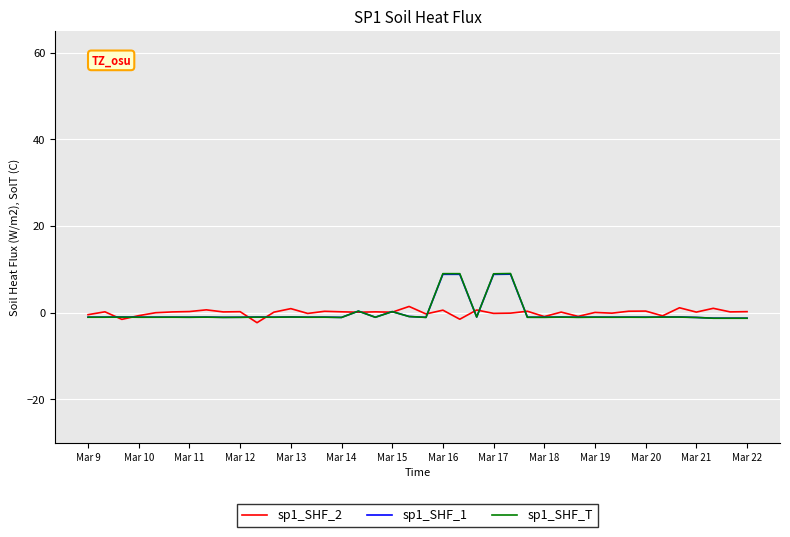

What is the maximum value for sp1_SHF_T?

9.0